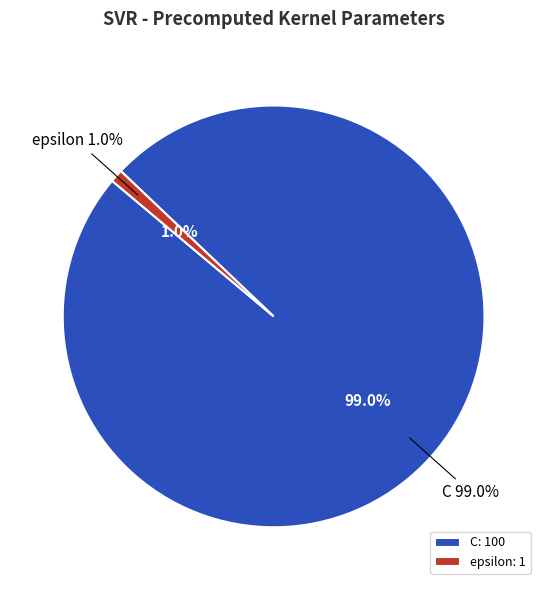

What percentage is the C slice, to the nearest percent?

99%